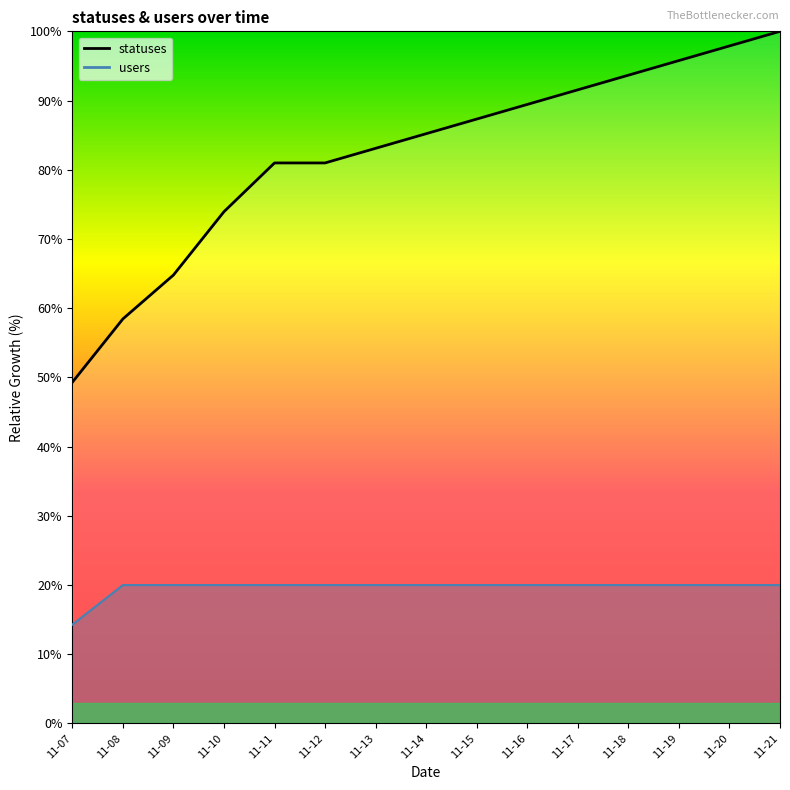

The users series shows 11.9 at 11-21. True or false?

False